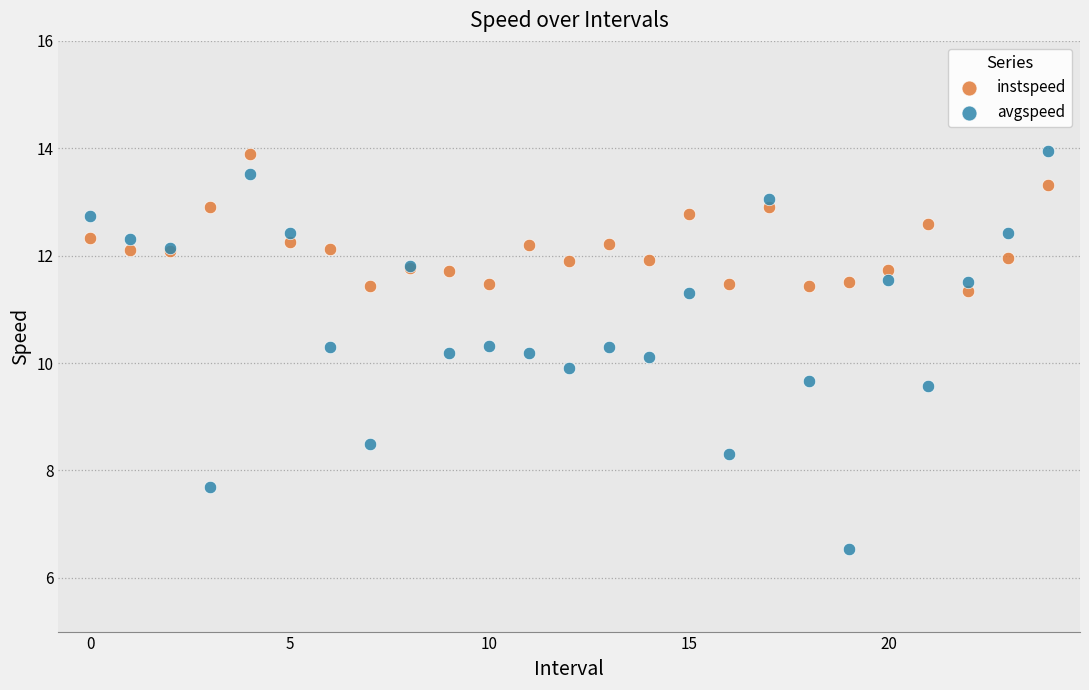

Which series reaches the minimum Y coordinate?

avgspeed